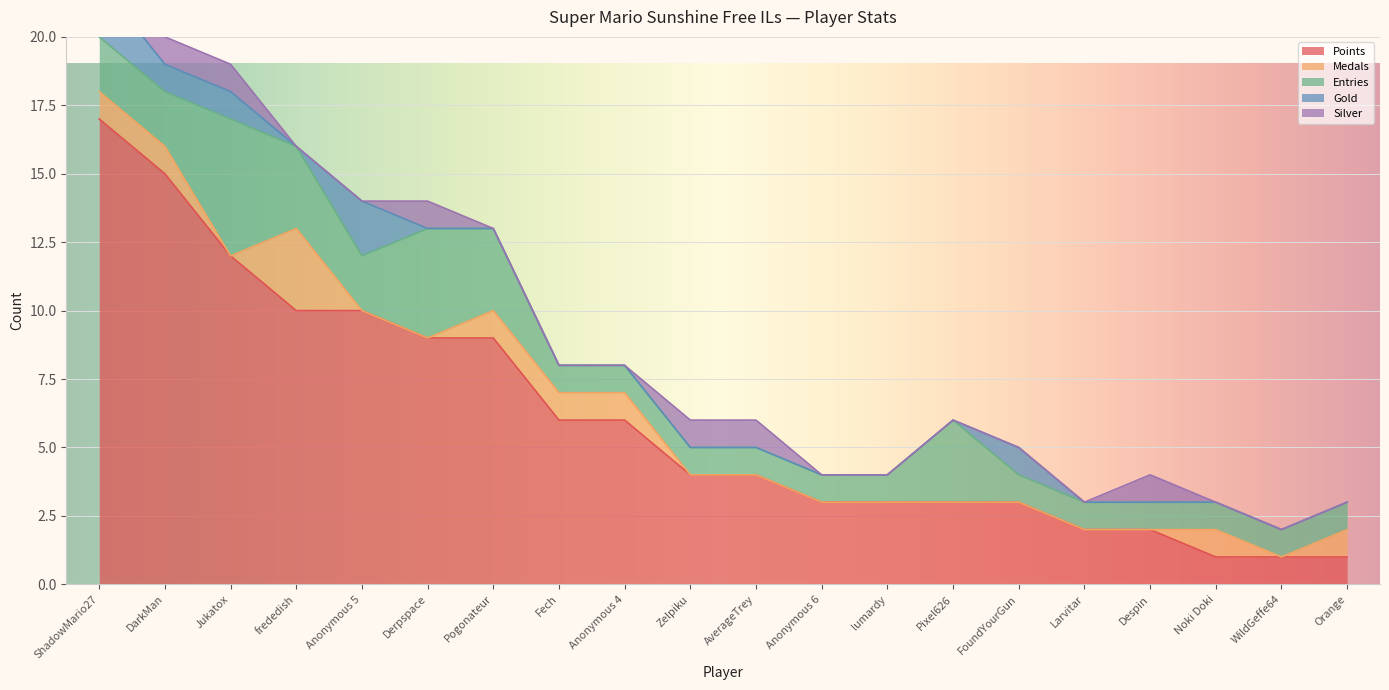

What position from the left is Derpspace?

6